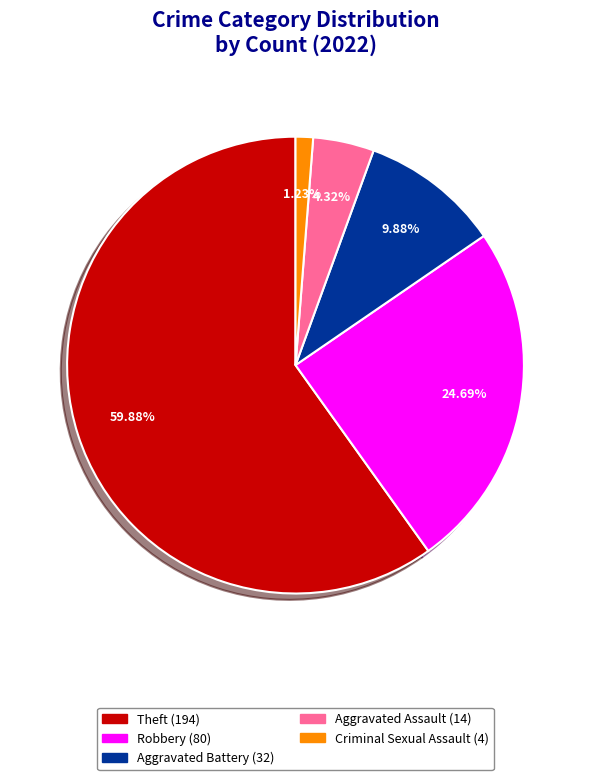

Does any single category account for the majority?

Yes